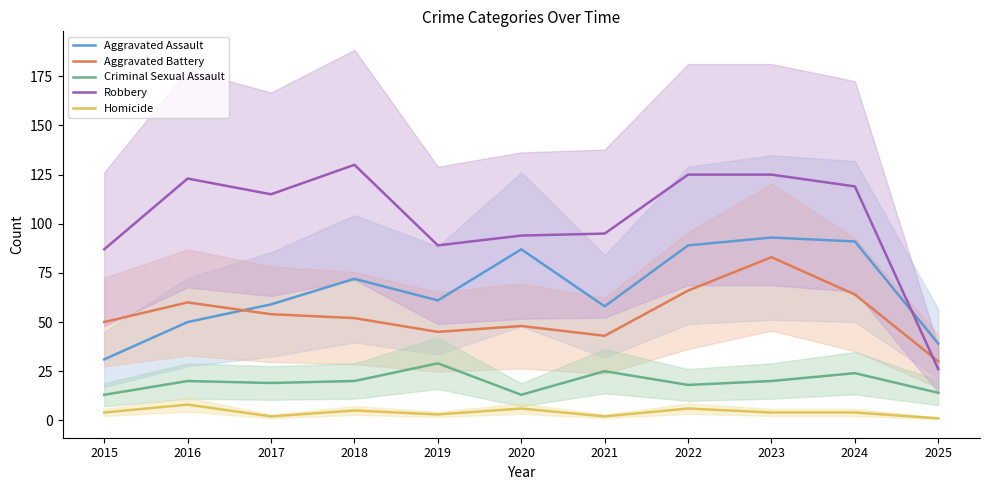

Reading left to right, transcribe all the data shown in this chart.

Aggravated Assault: 31	50	59	72	61	87	58	89	93	91	39
Aggravated Battery: 50	60	54	52	45	48	43	66	83	64	30
Criminal Sexual Assault: 13	20	19	20	29	13	25	18	20	24	14
Robbery: 87	123	115	130	89	94	95	125	125	119	26
Homicide: 4	8	2	5	3	6	2	6	4	4	1